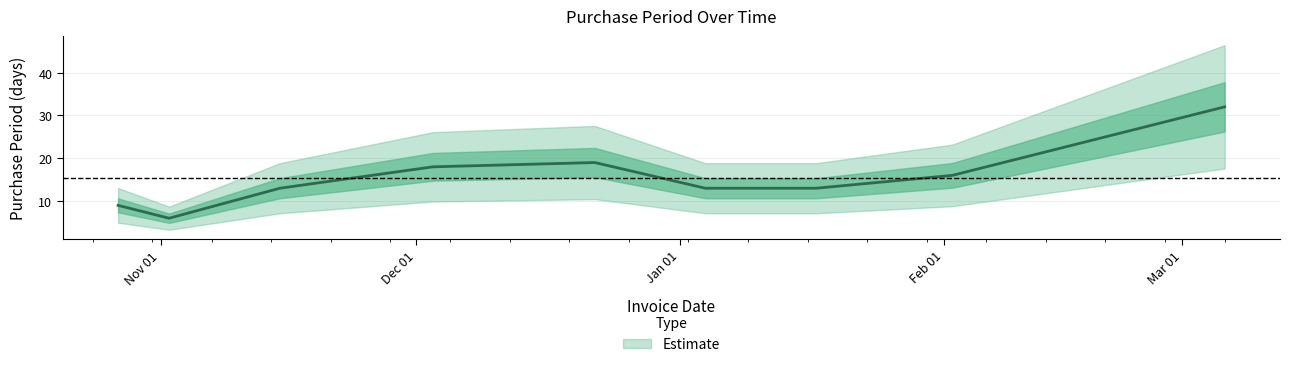

What is the sum of the values at 2017-03-06 and 2016-11-02?

38